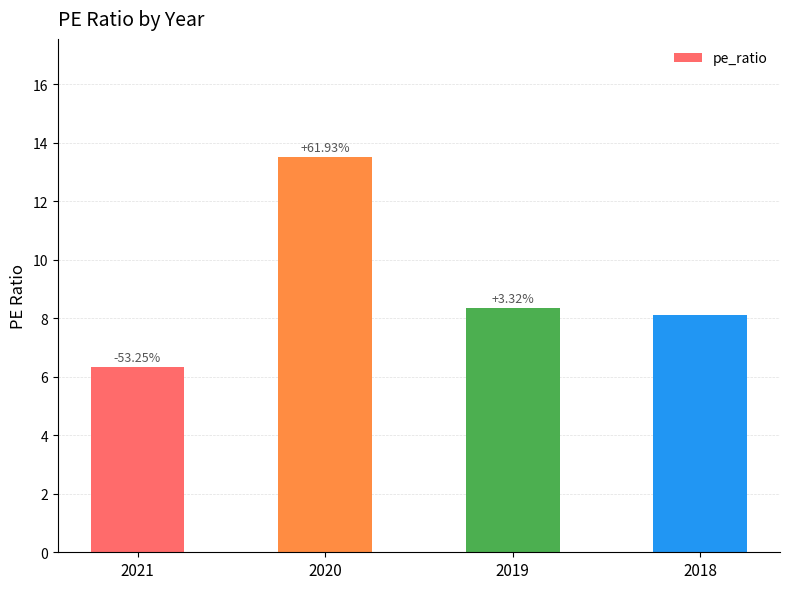

What is the minimum value shown in the chart?

6.3